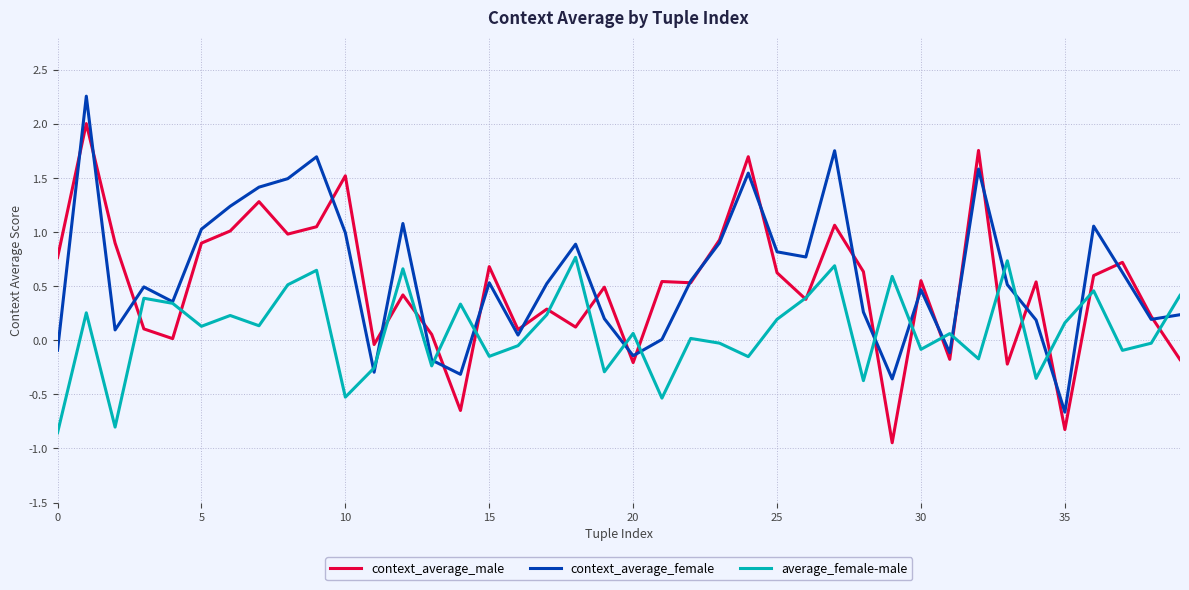

In context_average_male, how many points are higher than both neighbors (excluding endpoints)?

14